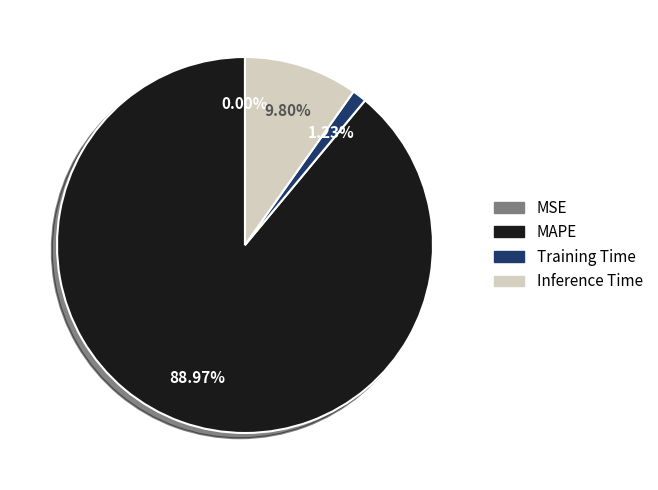

Is MAPE the majority of the pie?

Yes